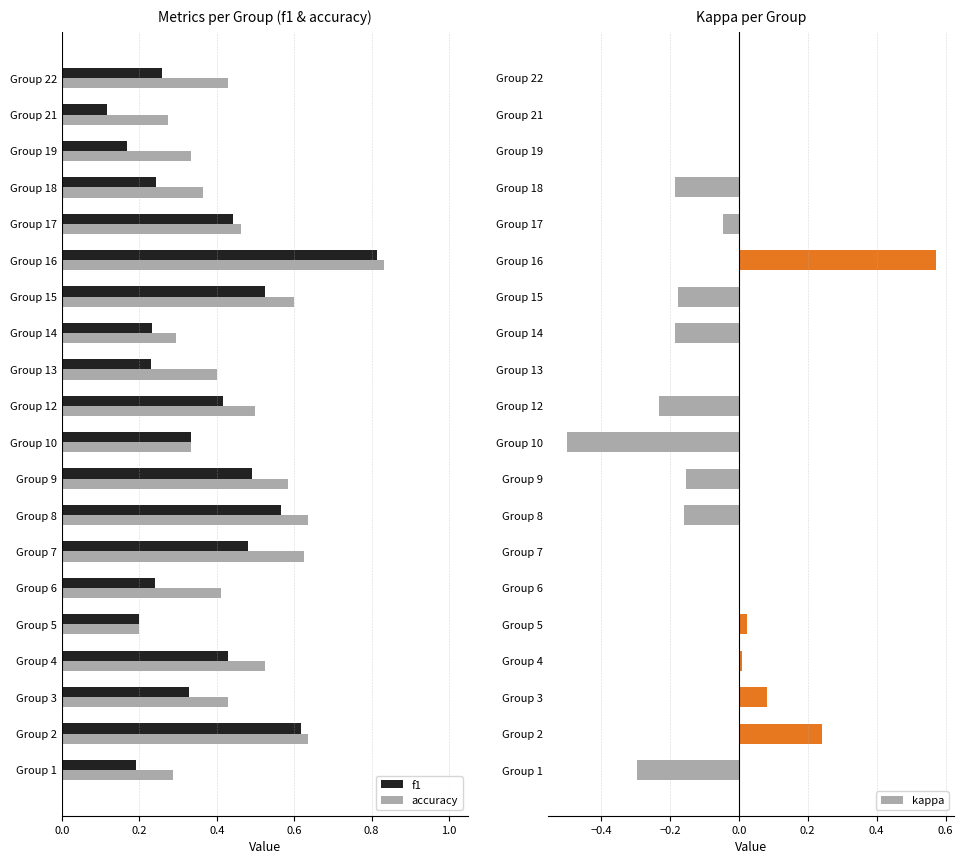

Where is accuracy nearest to the value 0?

Group 5